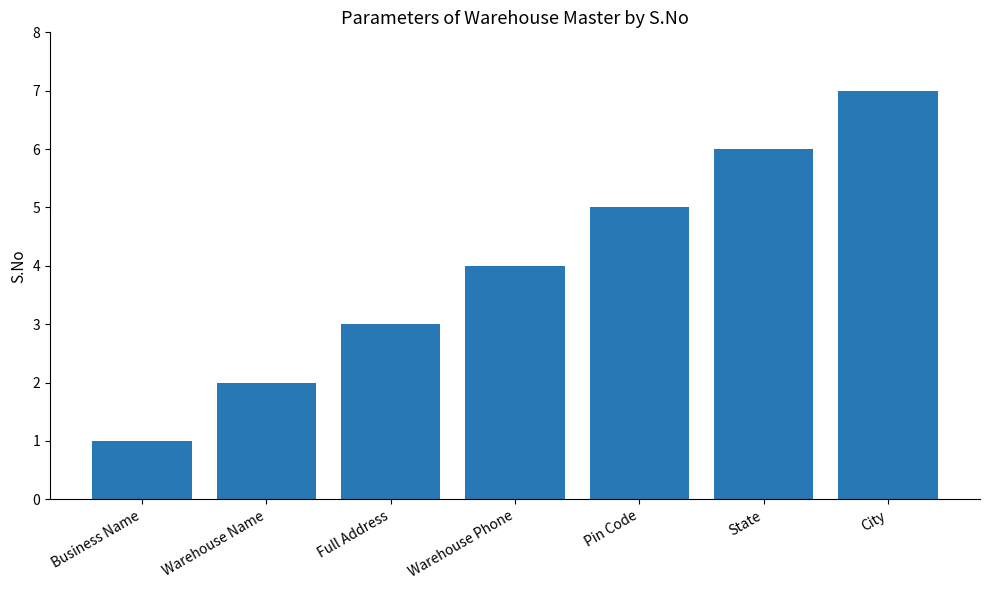

What is the maximum value shown in the chart?

7